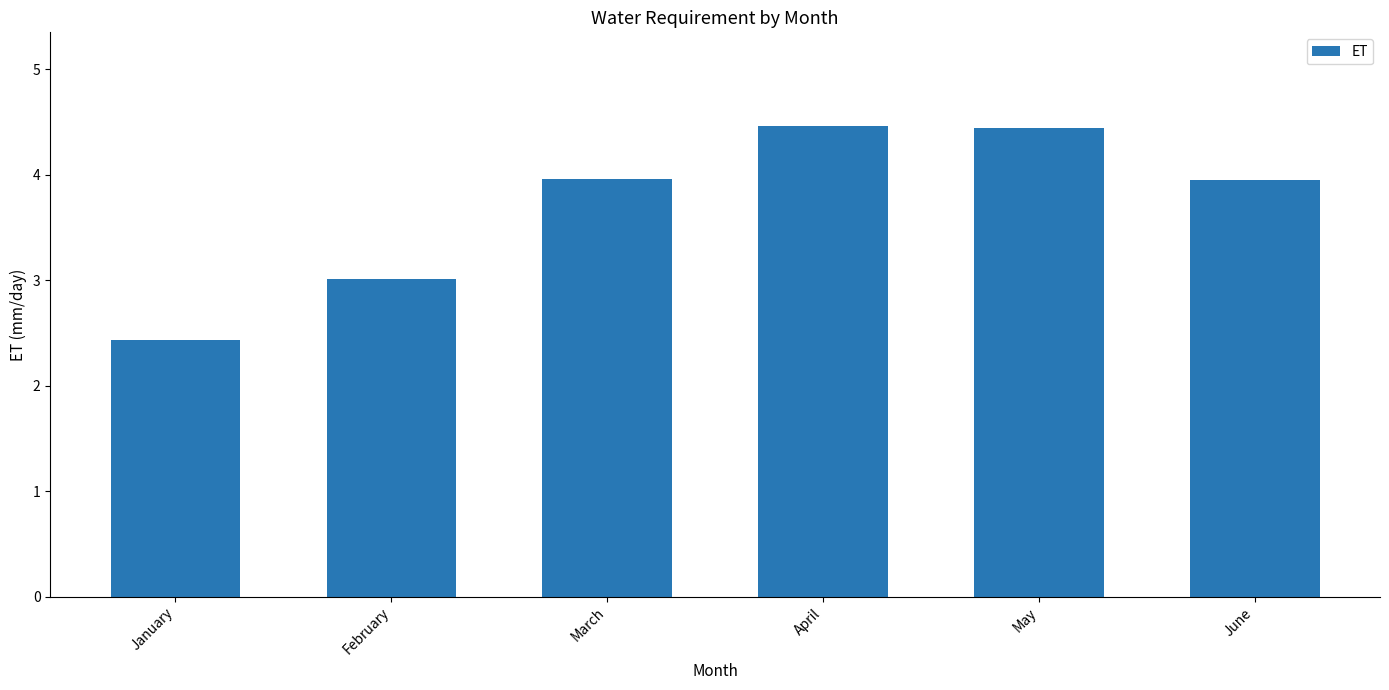

How many series are shown in this chart?

1